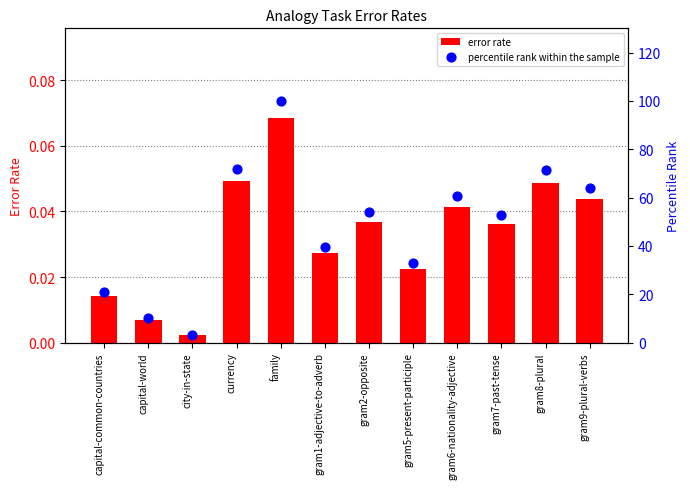

At how many categories does at least one series exceed 74?

1